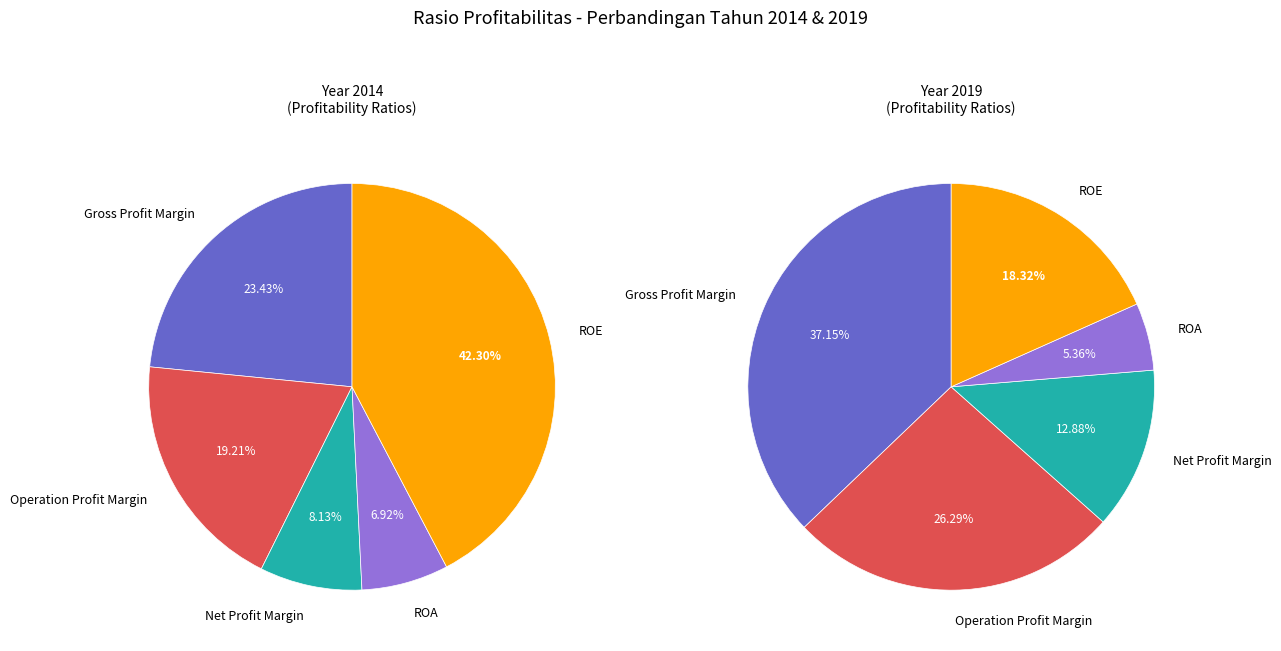

Which has a higher value, Operation Profit Margin or ROA?

Operation Profit Margin